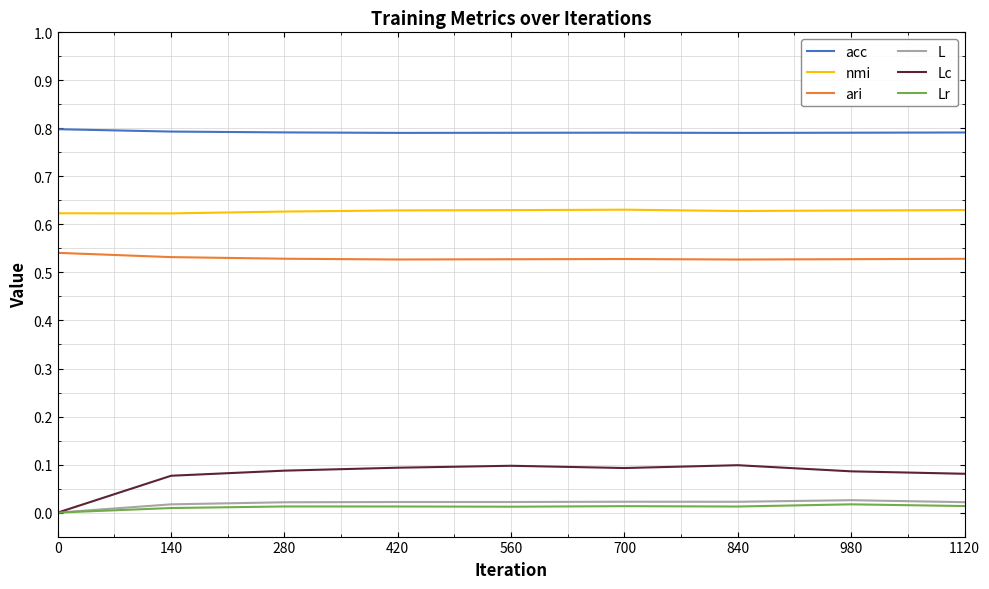

Is the value of nmi at 280 greater than the value of Lc at 700?

Yes